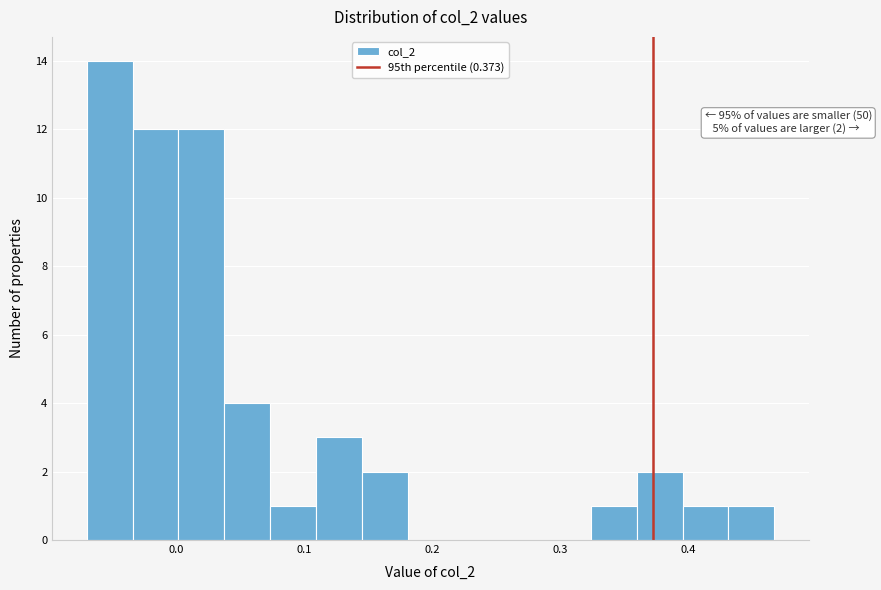

Around what value on the x-axis is the tallest bar? Give the approximate position of its centre, as read against the axis.

-0.05